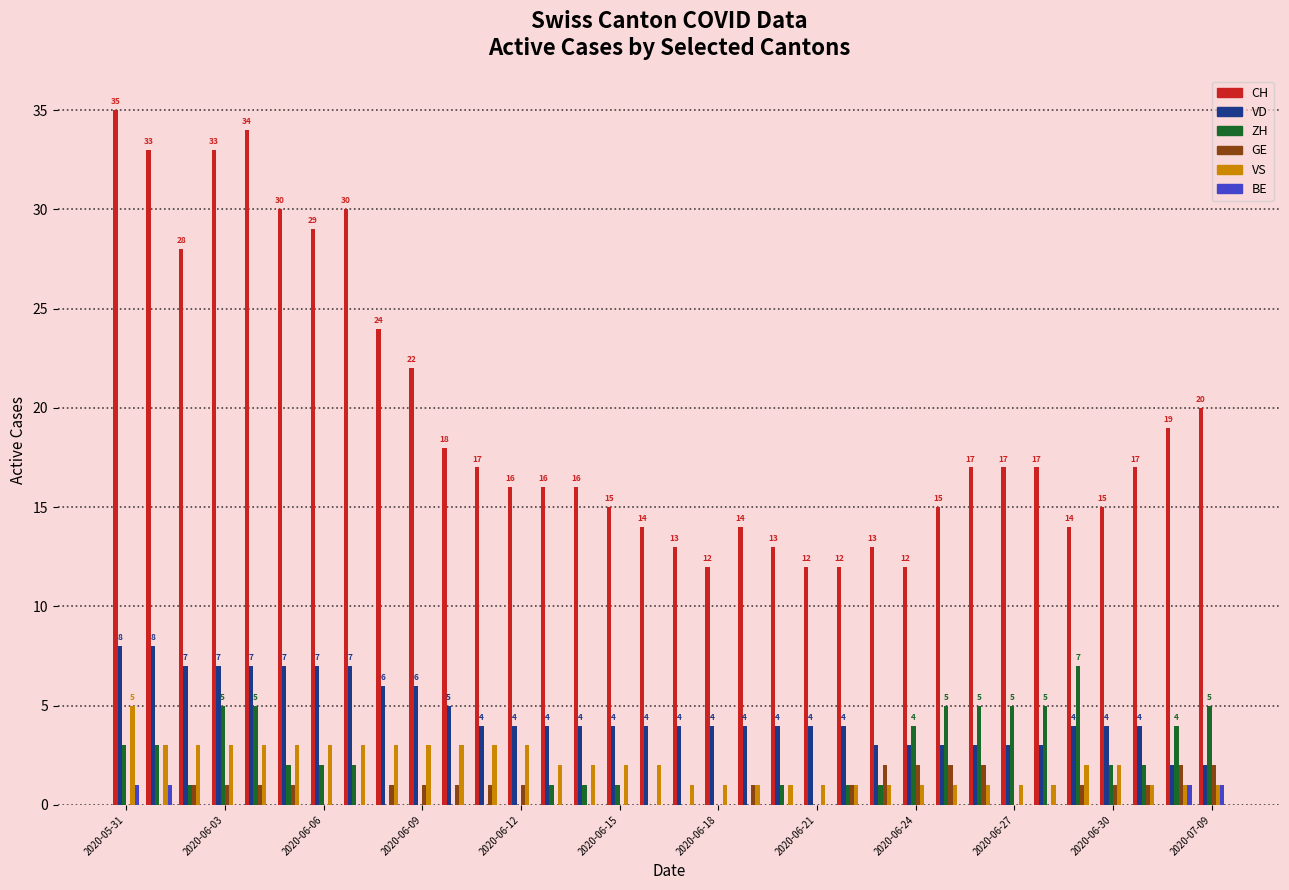

Which series has the largest total across all categories?

CH